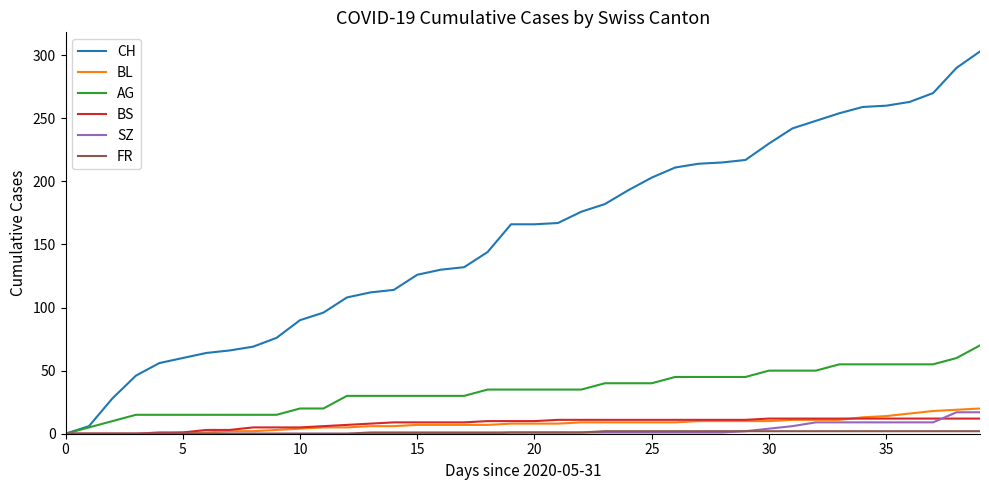

Which series has the largest total across all categories?

CH